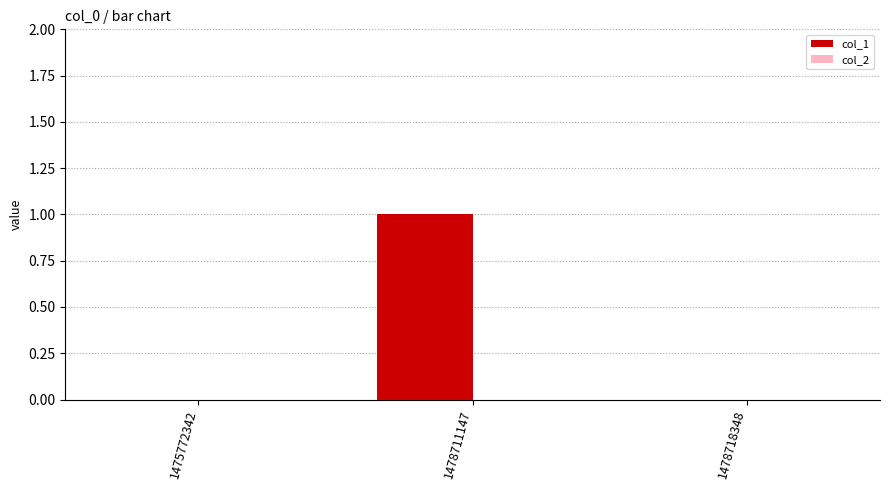

Which has a higher value, 1475772342 or 1478711147?

1478711147